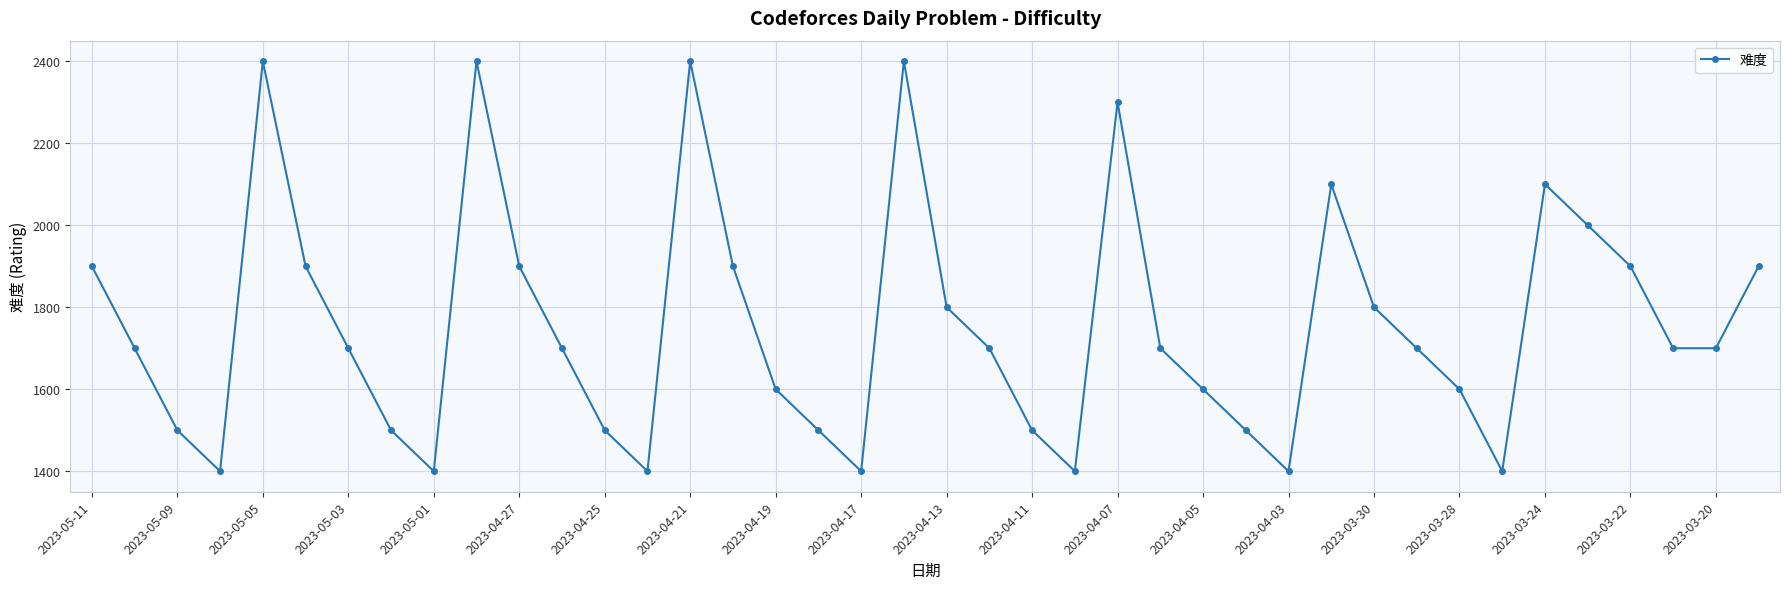

True or false: the data has more than 2 interior local peaks.

True